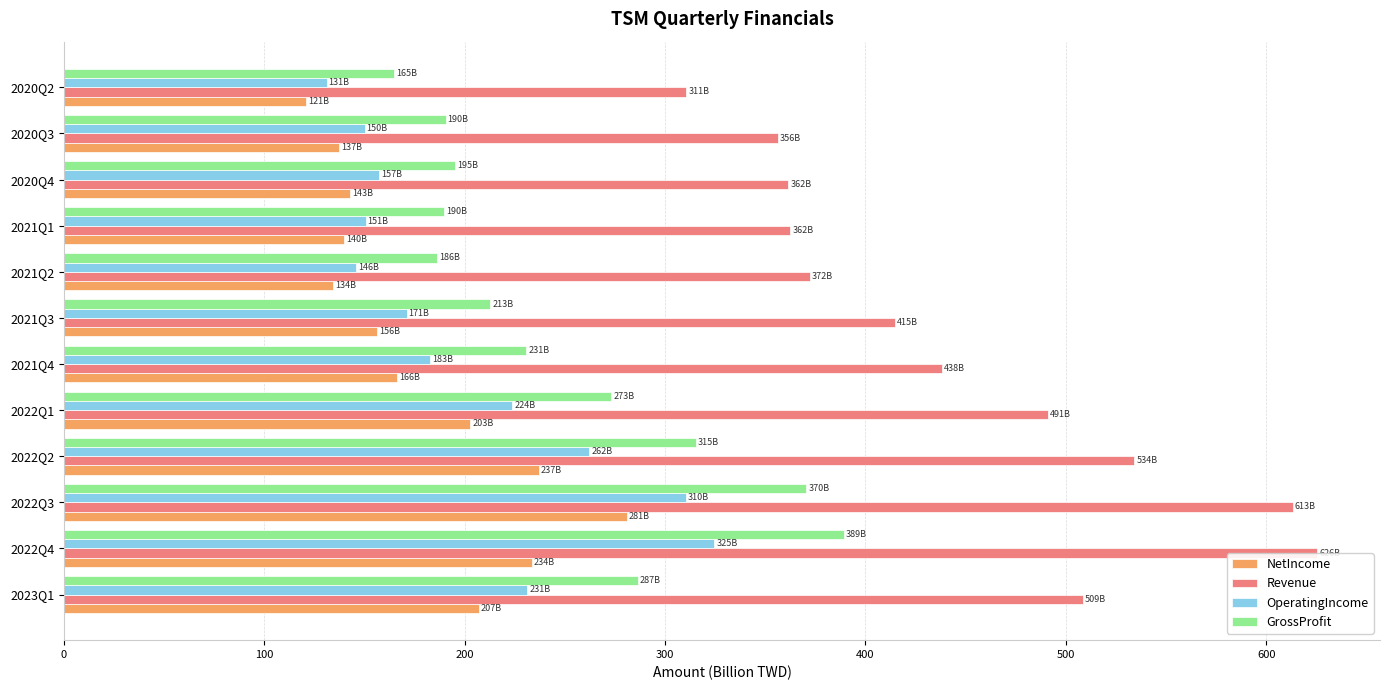

Count the number of data series in this chart.

4